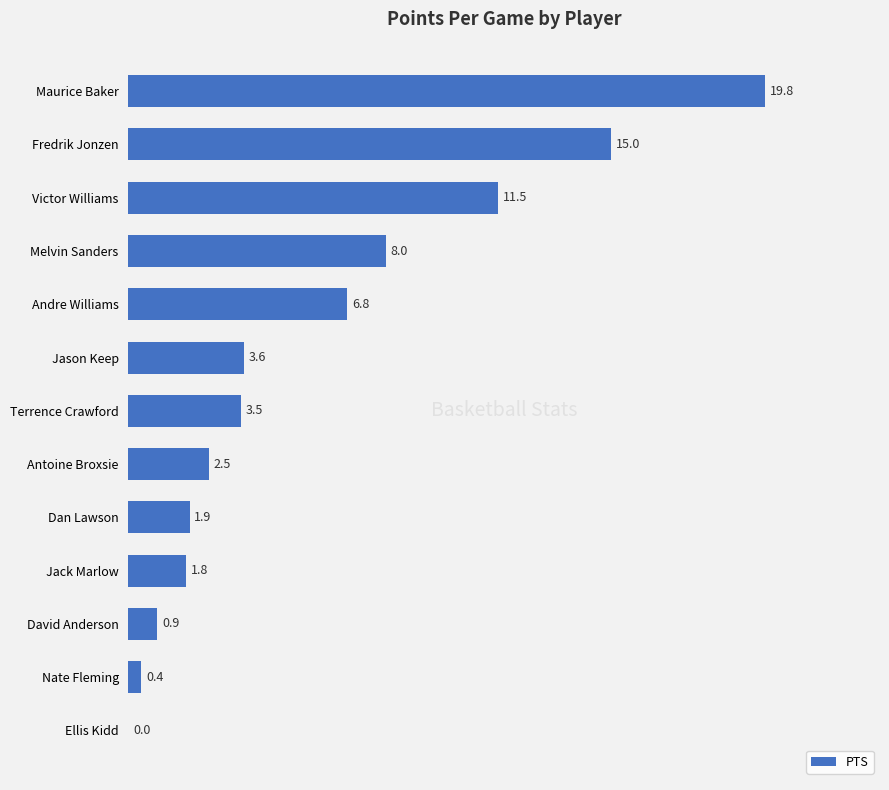

What is the ratio of the value at Melvin Sanders to the value at Fredrik Jonzen?

0.5